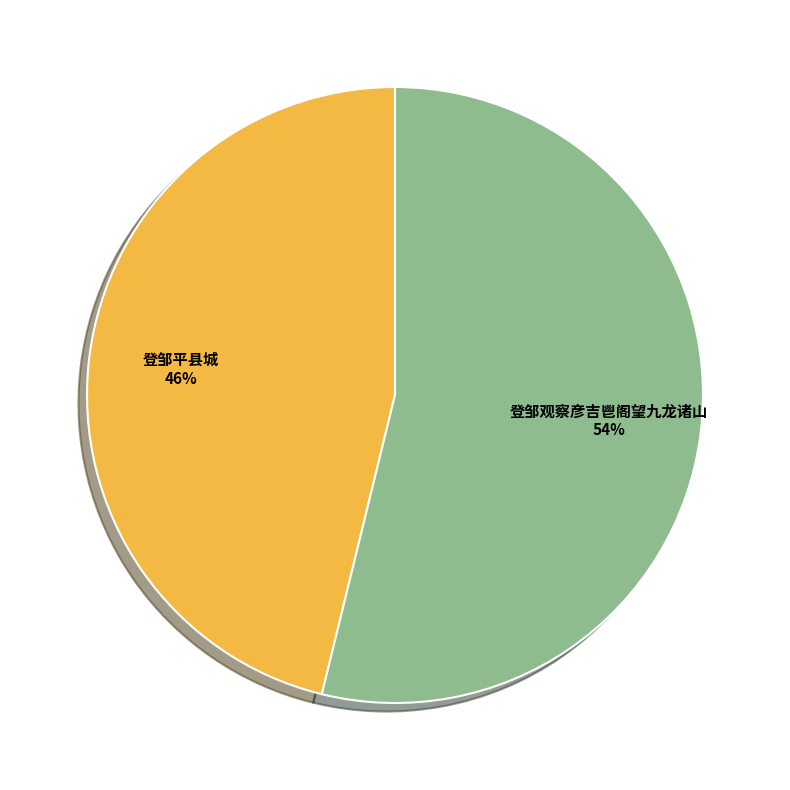

Which category has the biggest portion of the pie?

登邹观察彦吉鬯阁望九龙诸山